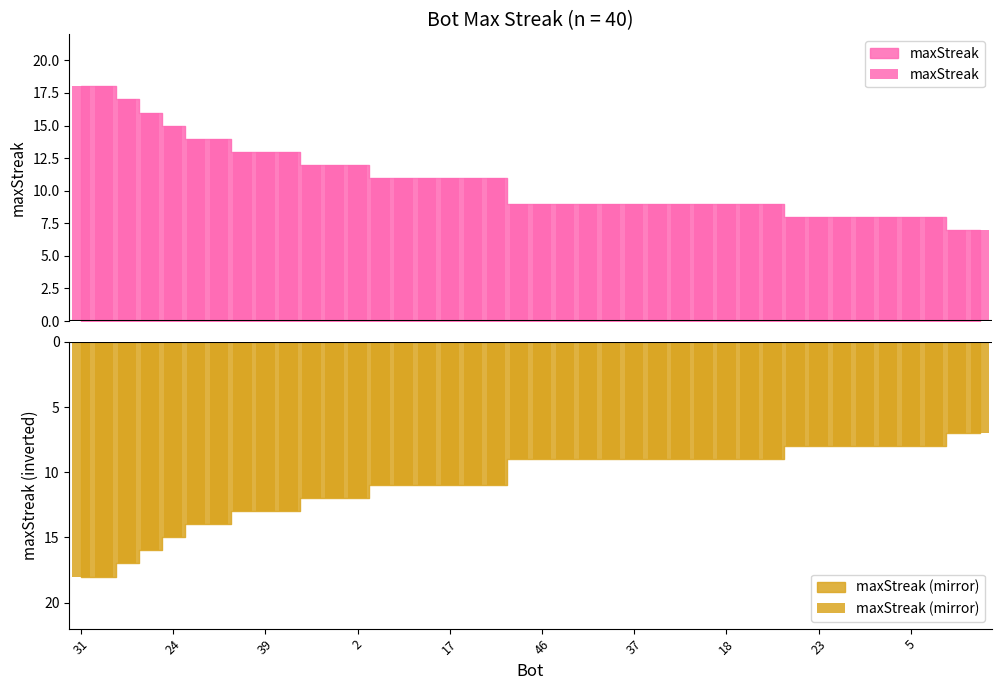

How many series are shown in this chart?

2